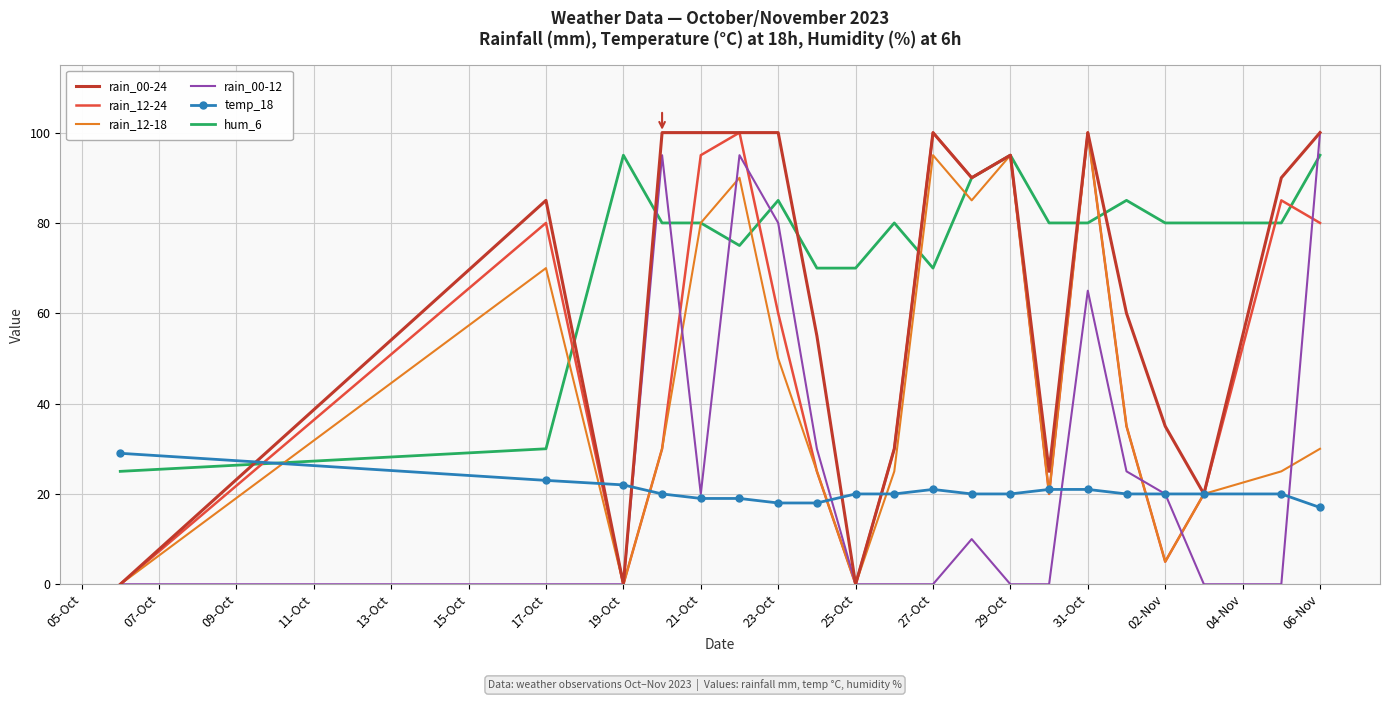

Which series has the largest total across all categories?

hum_6